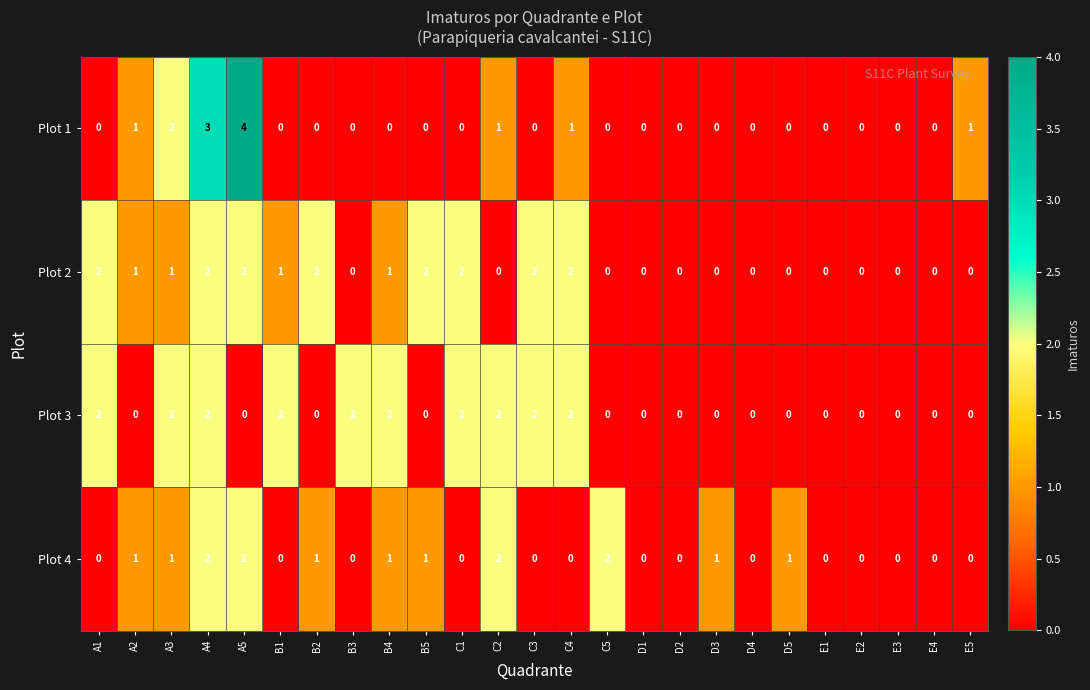

Between A4 and B1, which series saw the biggest shift?

Plot 1